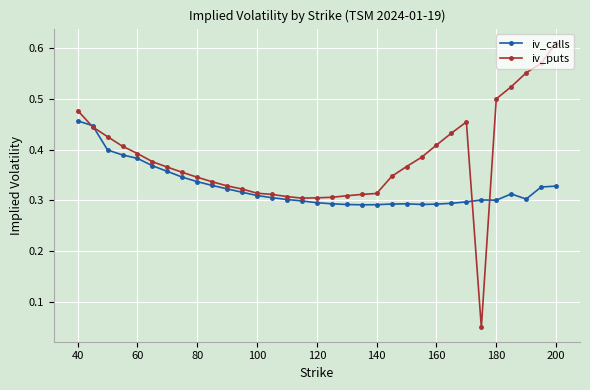

True or false: iv_puts has more than 0 points higher than both neighbors.

True